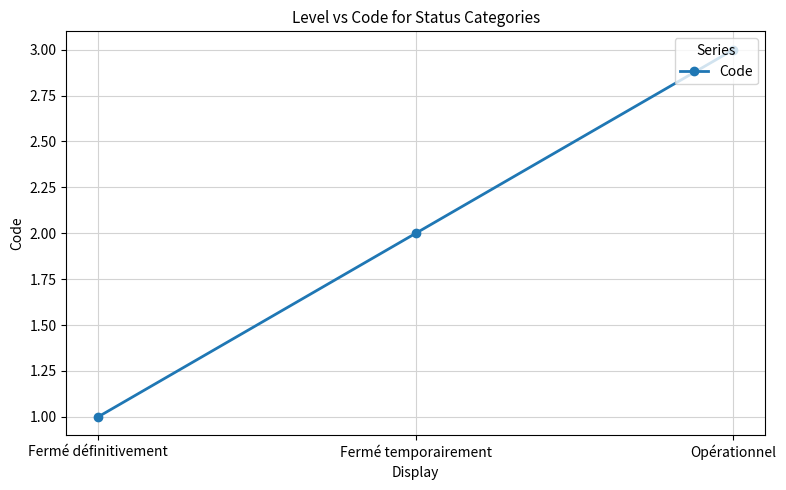

List the labels in order of value, largest first.

Opérationnel, Fermé temporairement, Fermé définitivement